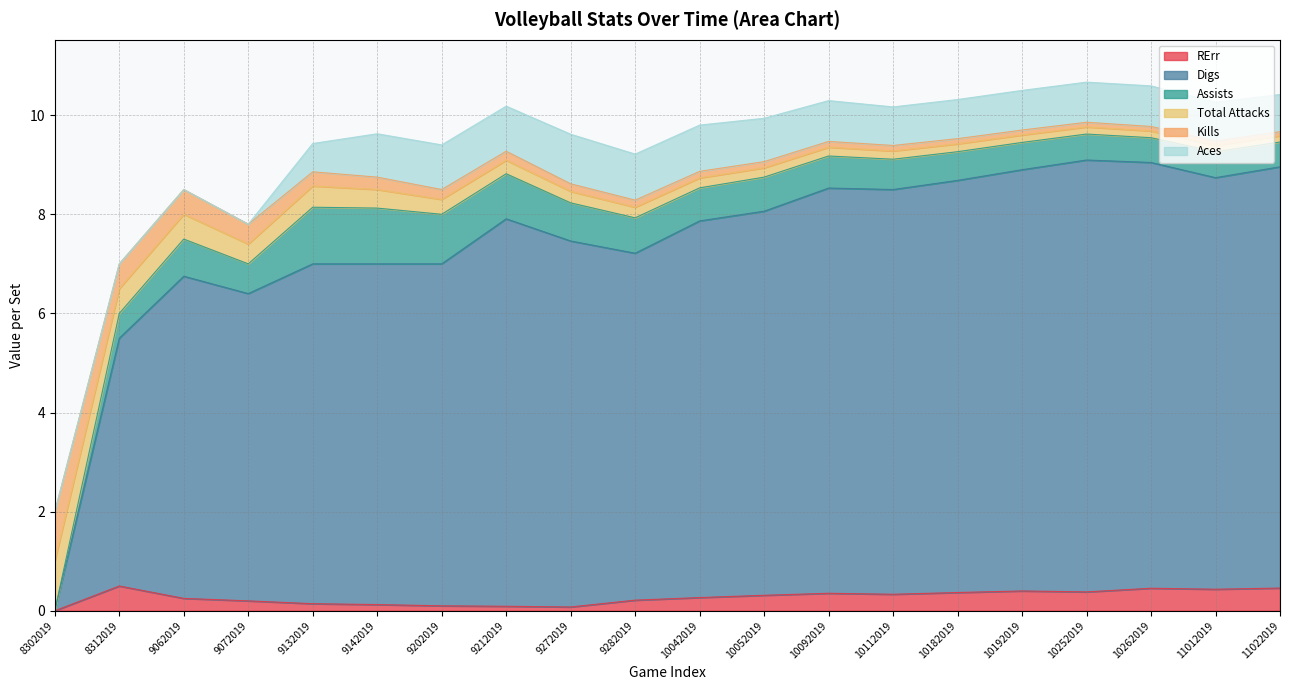

What is the difference between the second highest and minimum values in the Assists series?

1.1